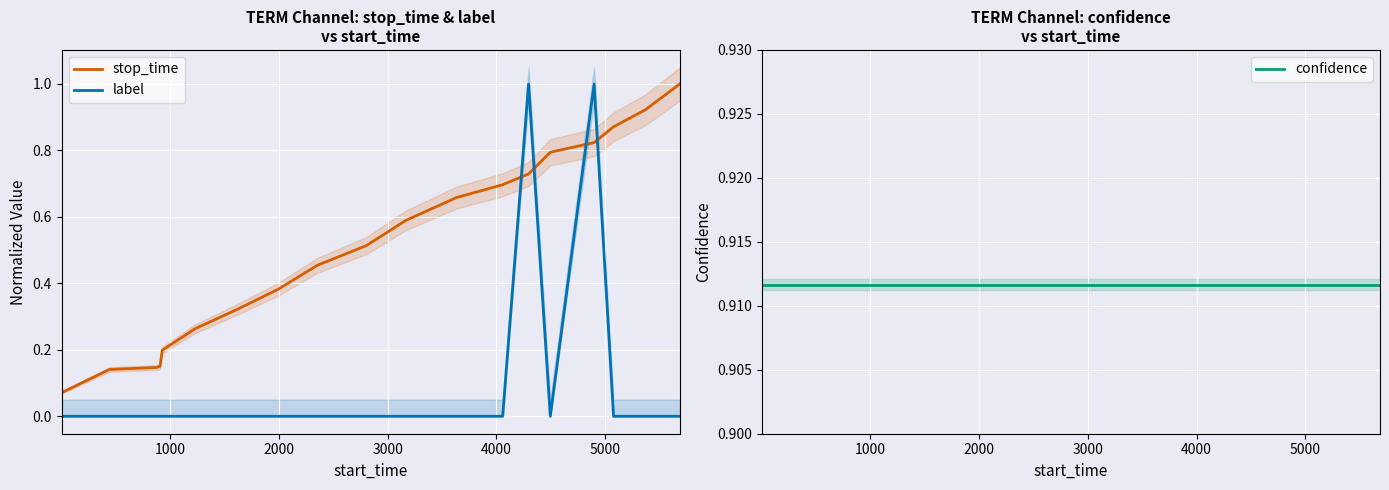

The value of label at 11 is 0.6. True or false?

False